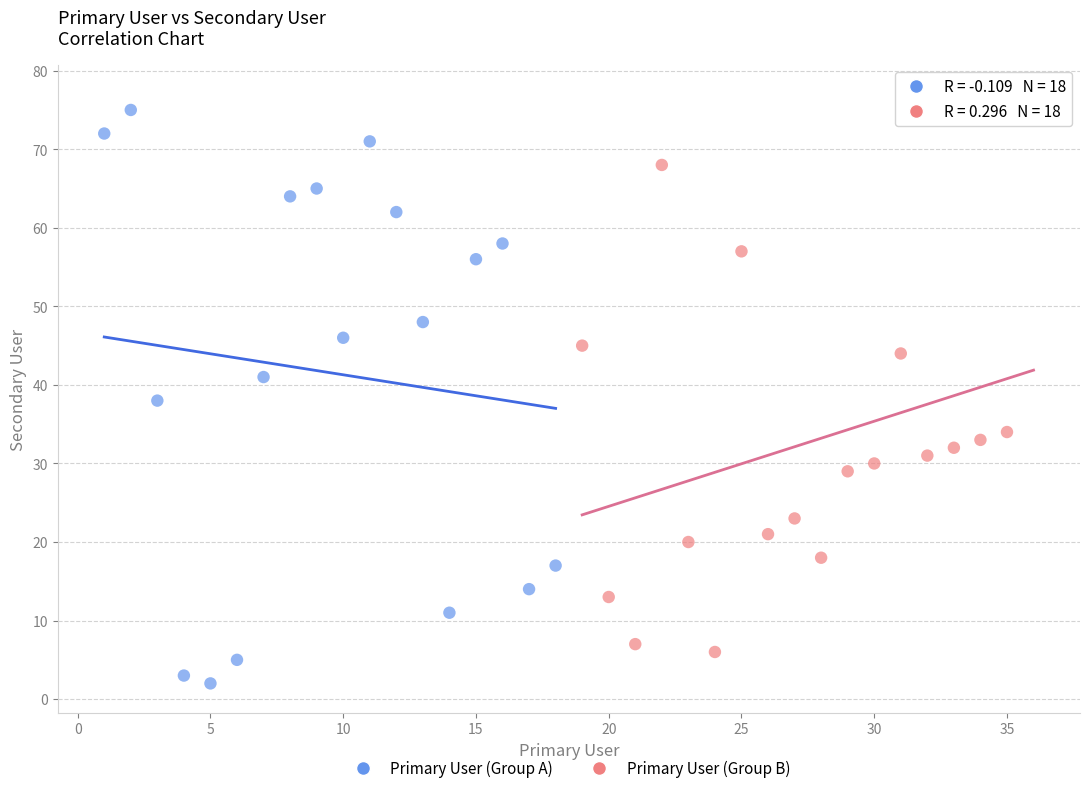

Which series contains the lowest Y value?

Primary User (Group A)